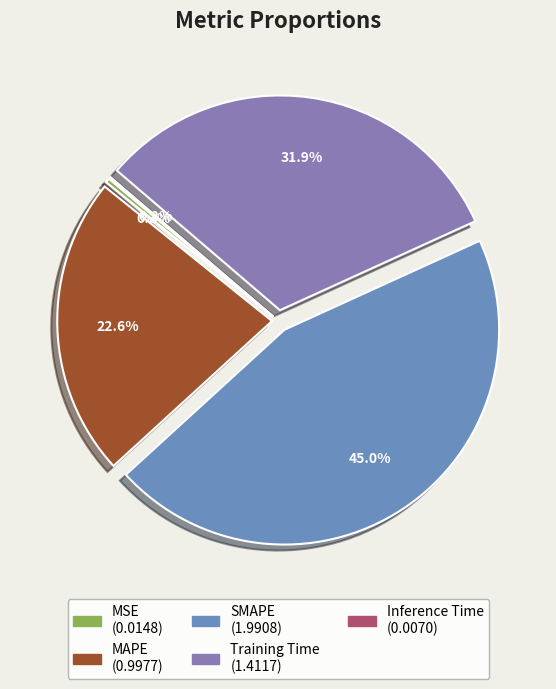

What is the change in value from SMAPE to Training Time?

-0.6